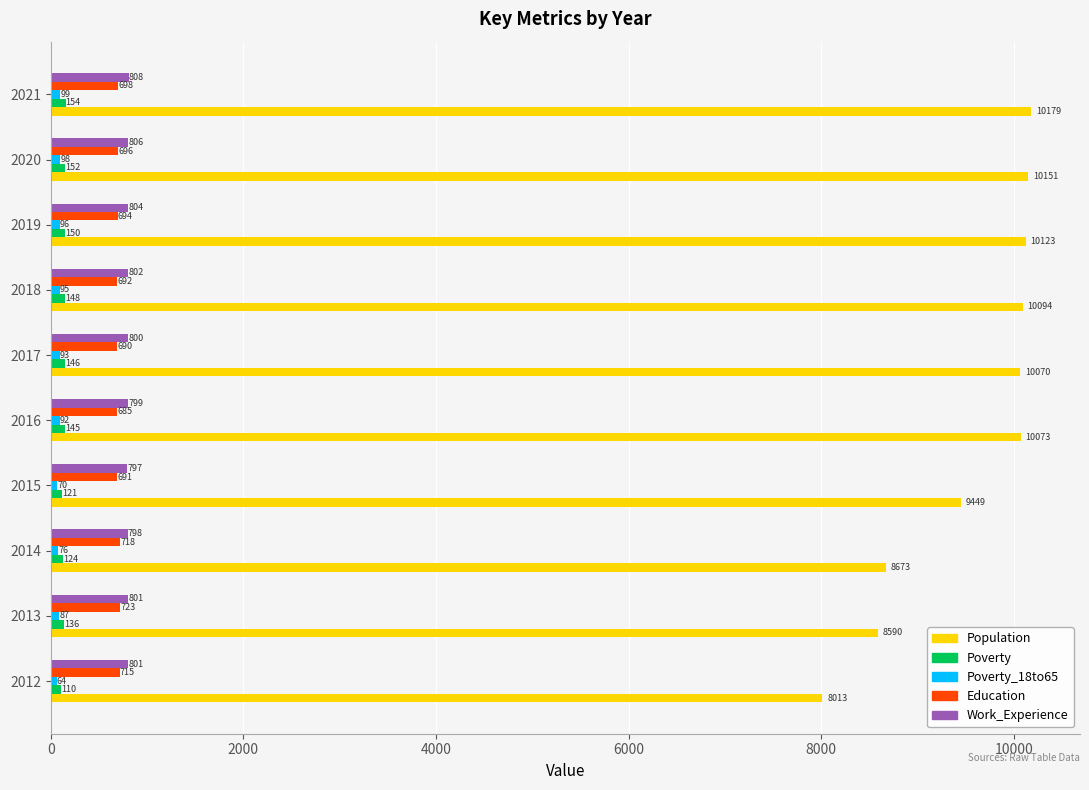

The Poverty series shows 150 at 2019. True or false?

True